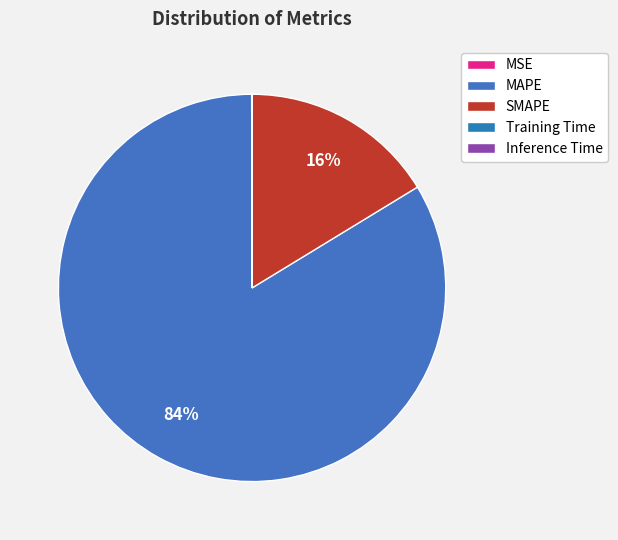

What percentage is NOT represented by Inference Time?

100.0%